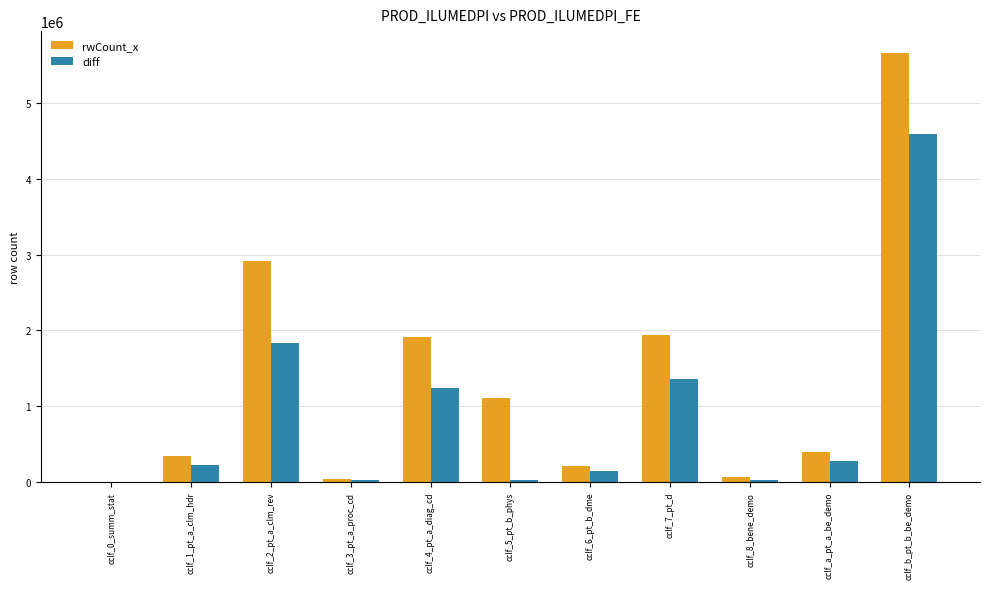

Between cclf_0_summ_stat and cclf_1_pt_a_clm_hdr, which series saw the biggest shift?

rwCount_x